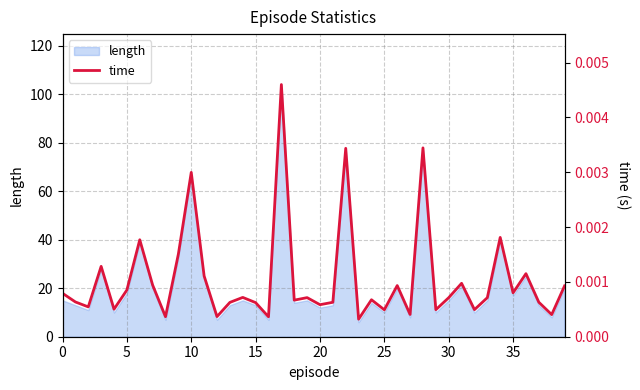

The value of length at 20 is 12. True or false?

True